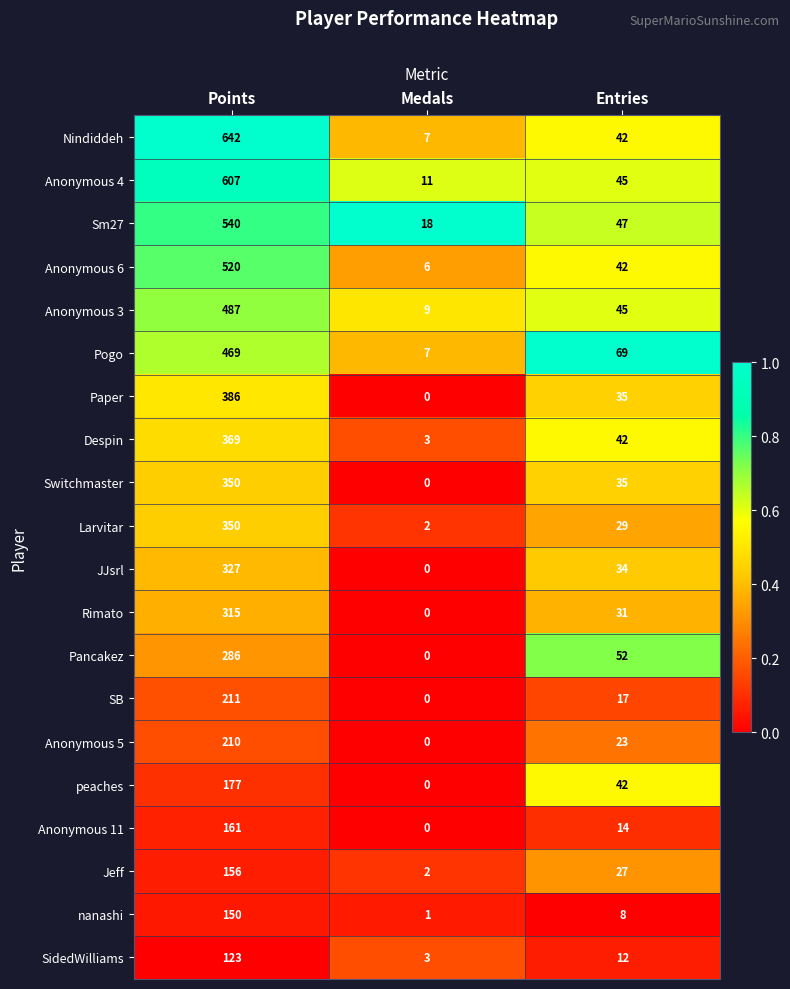

The nanashi series shows 13 at Entries. True or false?

False